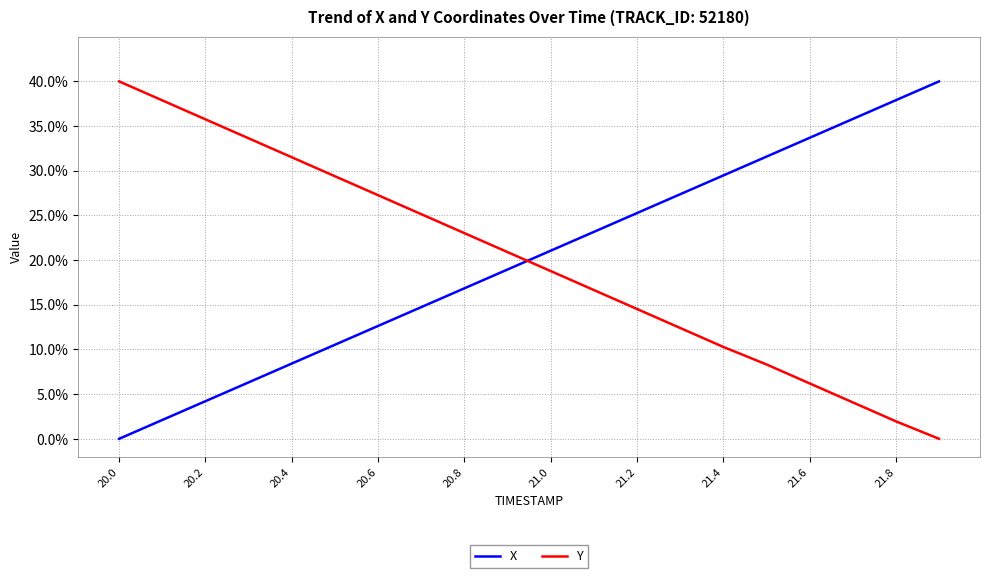

After their last crossing, which series has the higher values: Y or X?

X